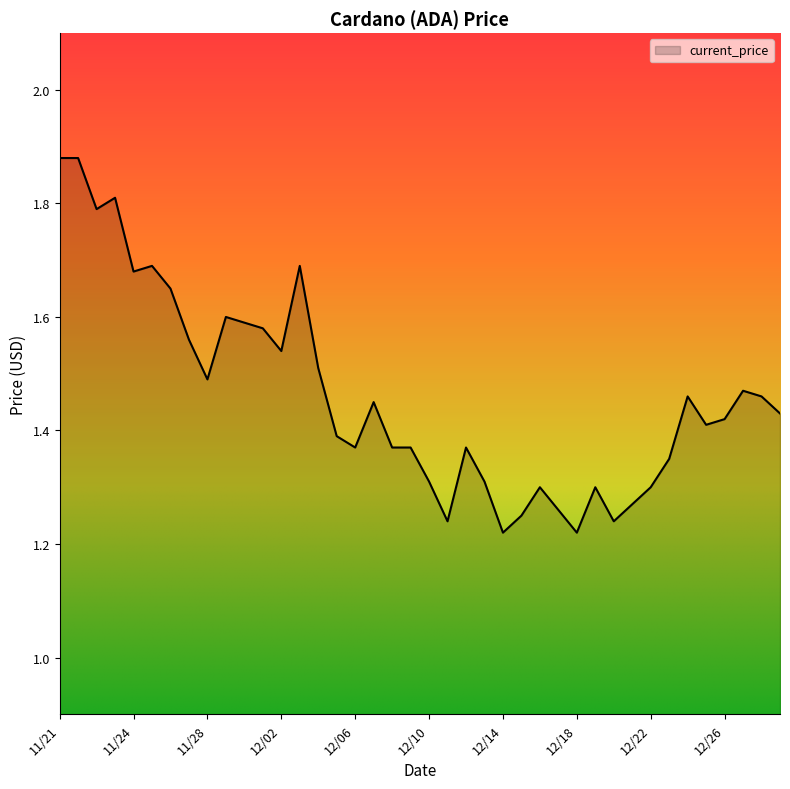

Approximately how many times larger is the value at 12/10 compared to 11/24?

0.8